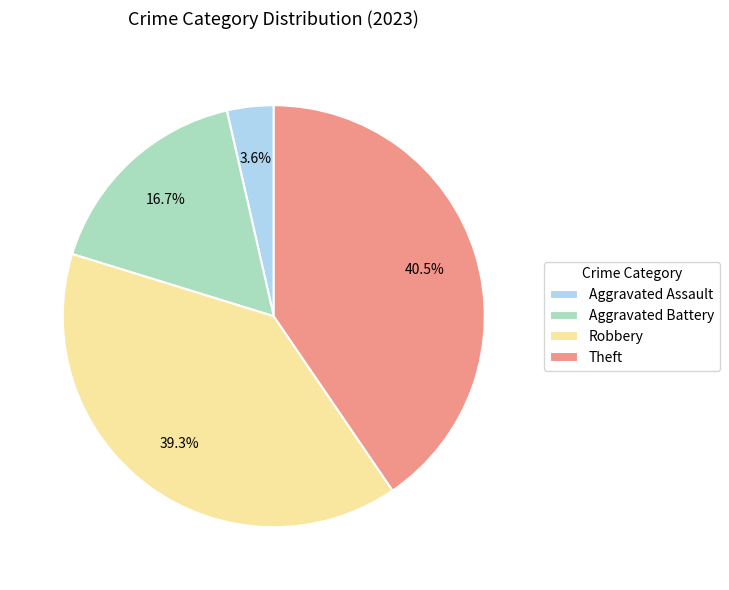

To the nearest percent, what portion does Aggravated Assault represent?

4%